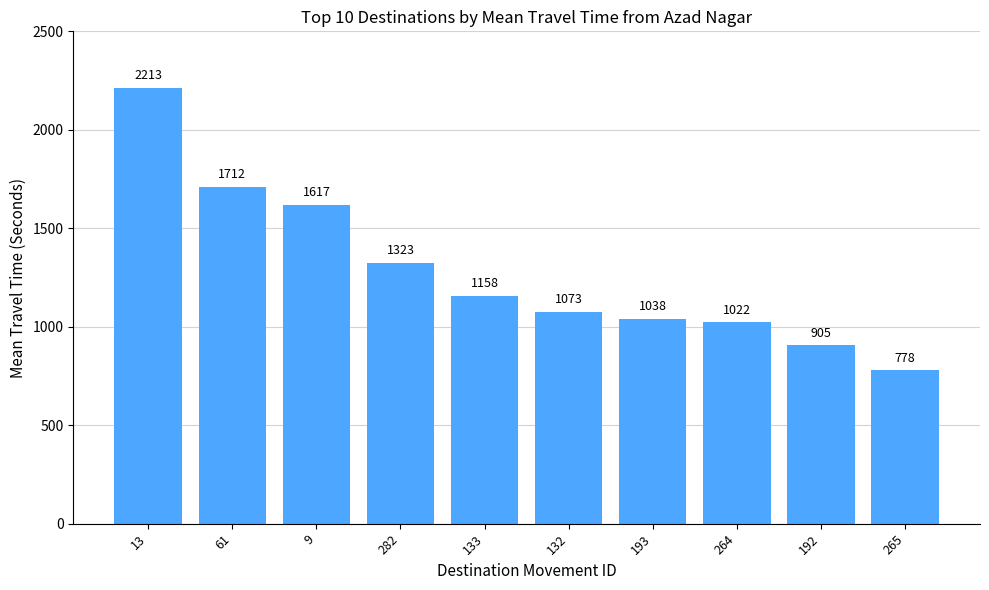

Between 132 and 282, which is larger?

282